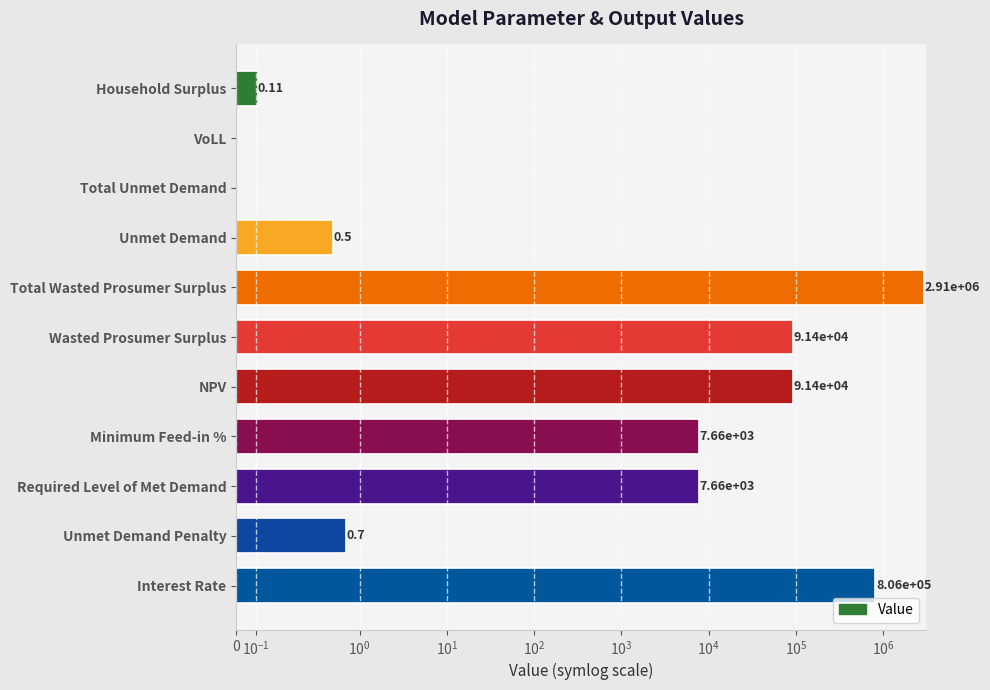

Does the chart contain any negative values?

No